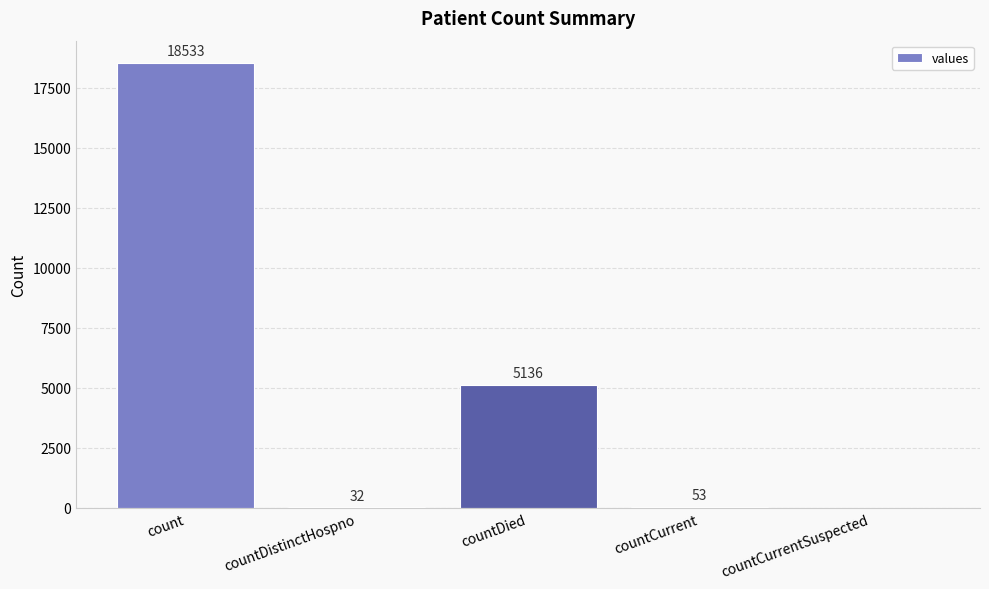

Reading right to left, transcribe all the data shown in this chart.

0	53	5136	32	18533